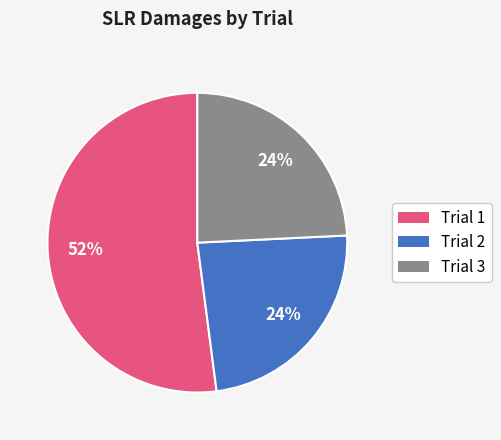

What percentage is the Trial 1 slice, to the nearest percent?

52%